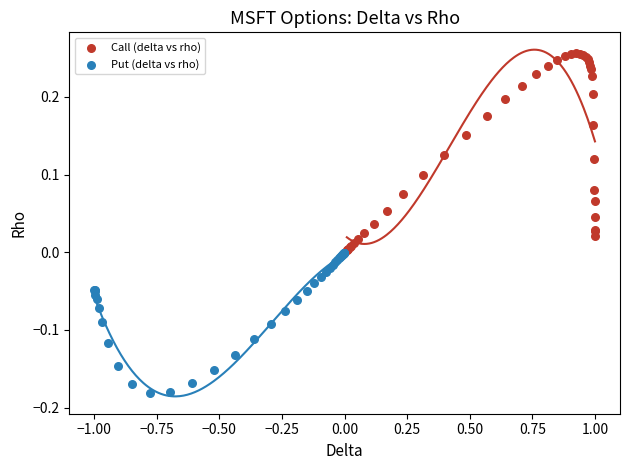

Which series contains the highest Y value?

Call (delta vs rho)